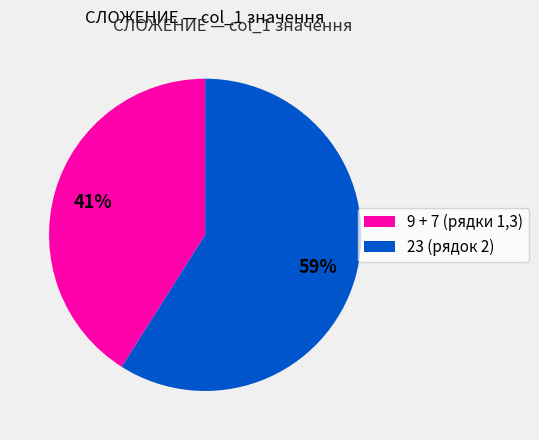

True or false: 23 (рядок 2) accounts for 59% of the total.

True